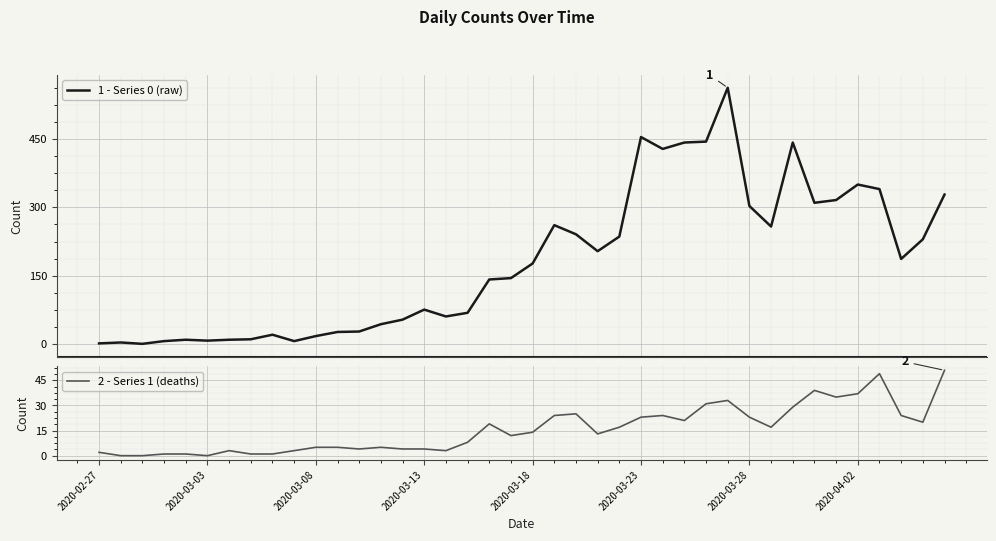

How many values in 2 - Series 1 (deaths) are above zero?

37